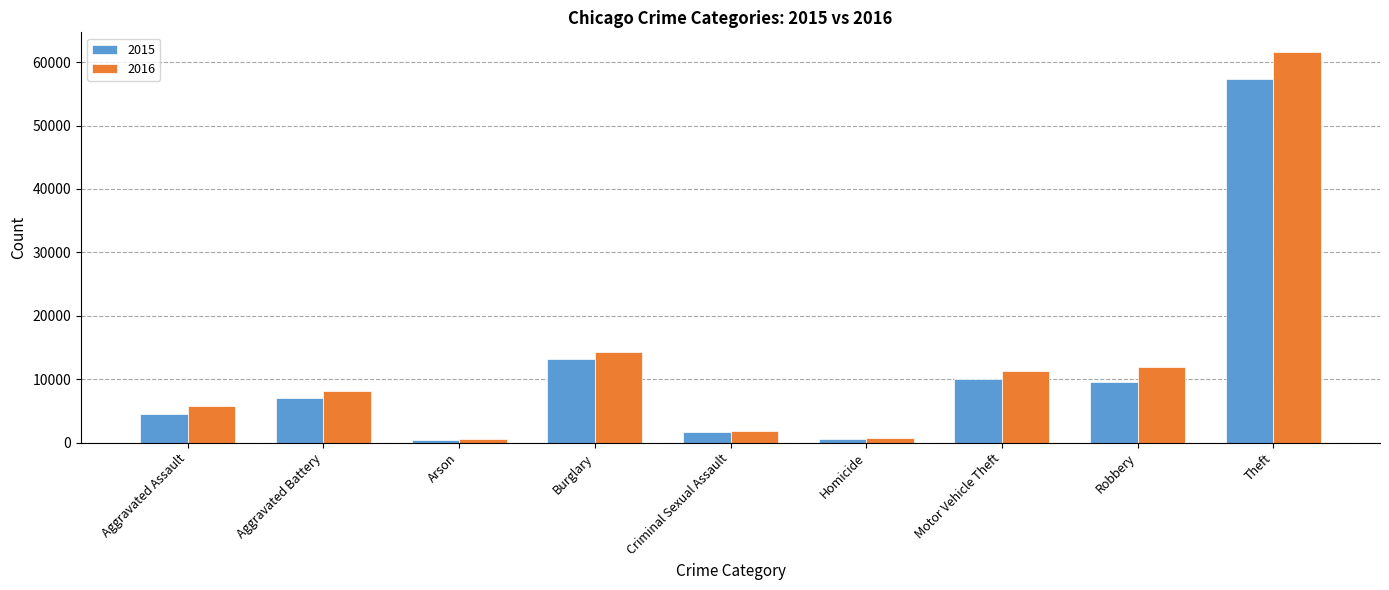

What is the average value of the 2015 series?

11599